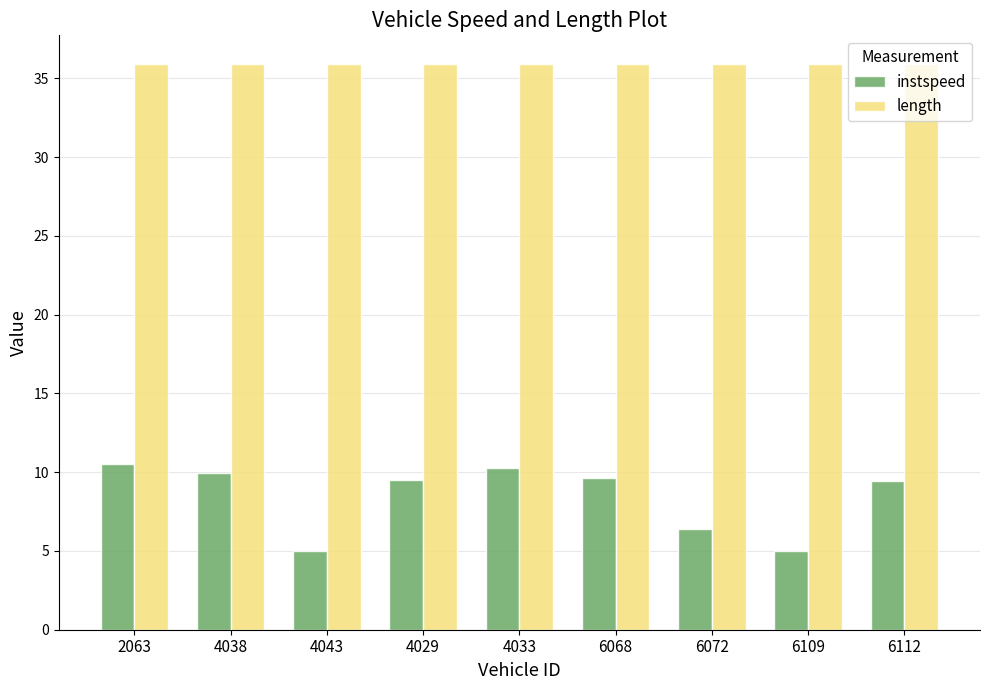

What is the highest value of the instspeed series?

10.5